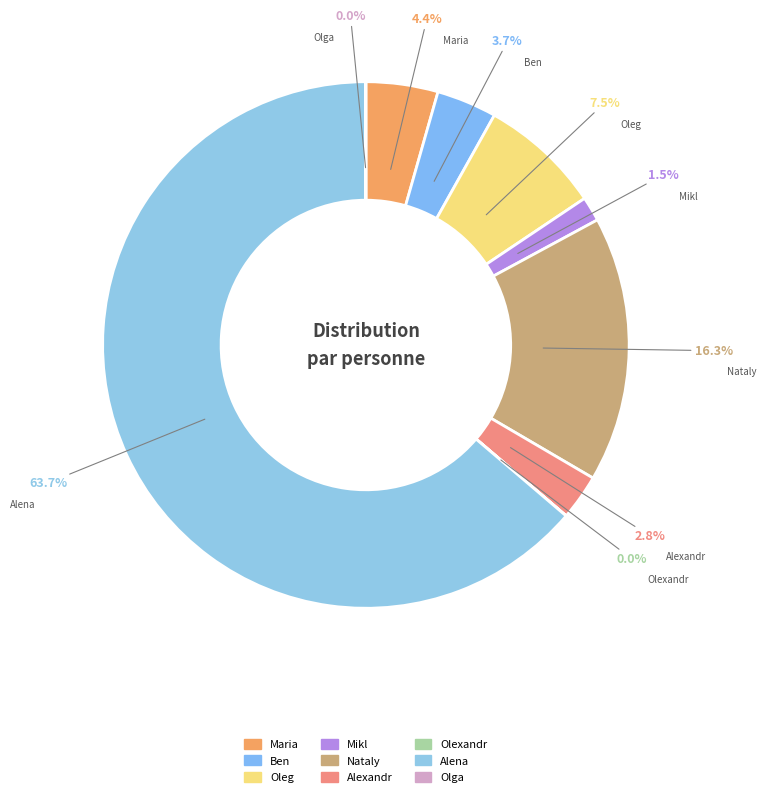

To the nearest percent, what is the difference between the largest and smallest slice percentages?

64%